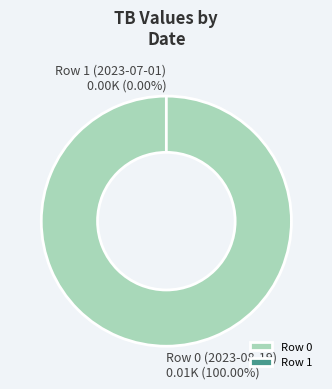

Between Row 1 (2023-07-01) and Row 0 (2023-08-19), which is larger?

Row 0 (2023-08-19)